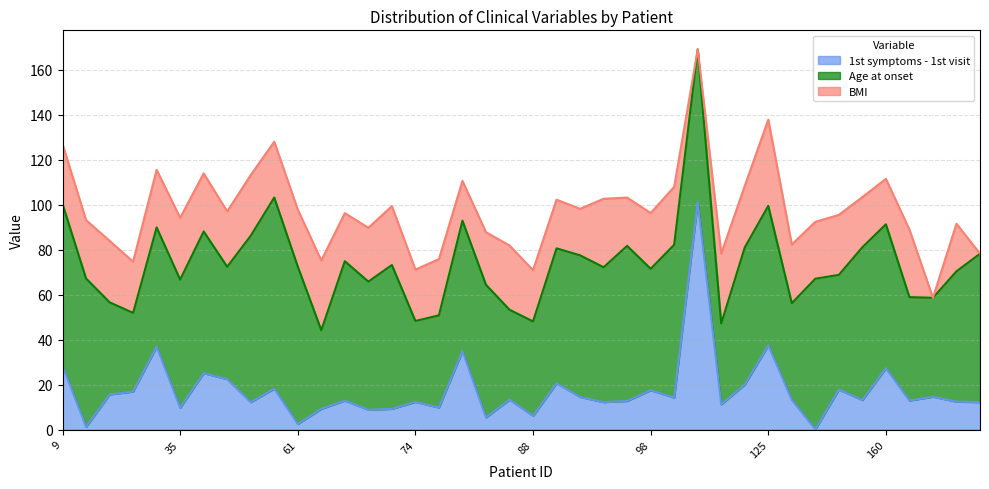

Which series has the largest total across all categories?

Age at onset